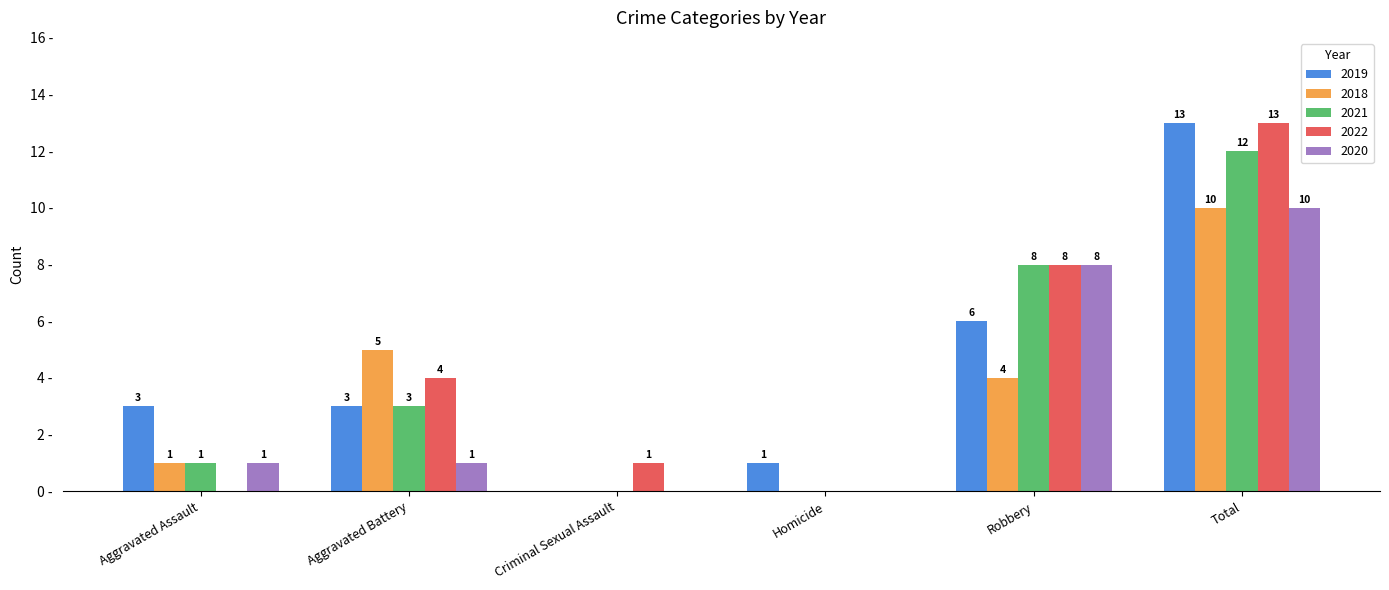

At which label is 2022 closest to 6?

Aggravated Battery